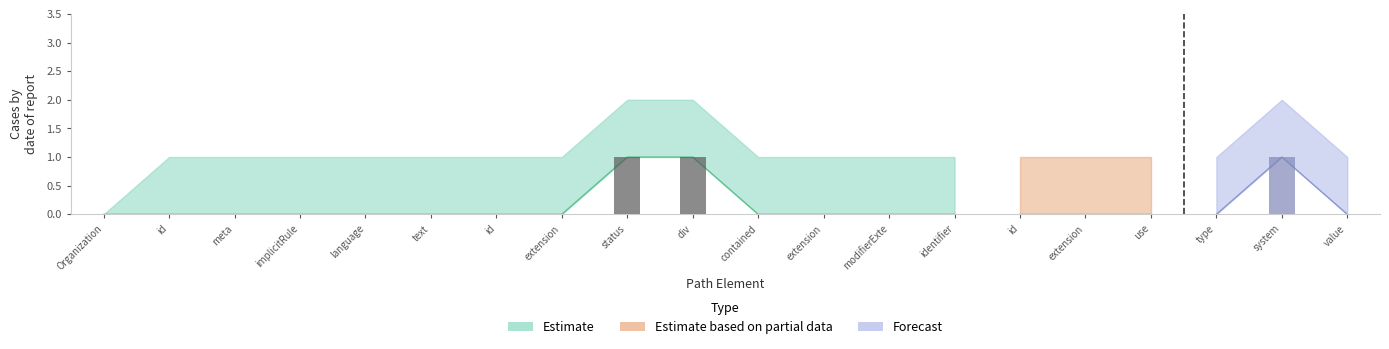

Is the value of Forecast at Organization greater than the value of Estimate based on partial data at Organization.identifier.value?

No